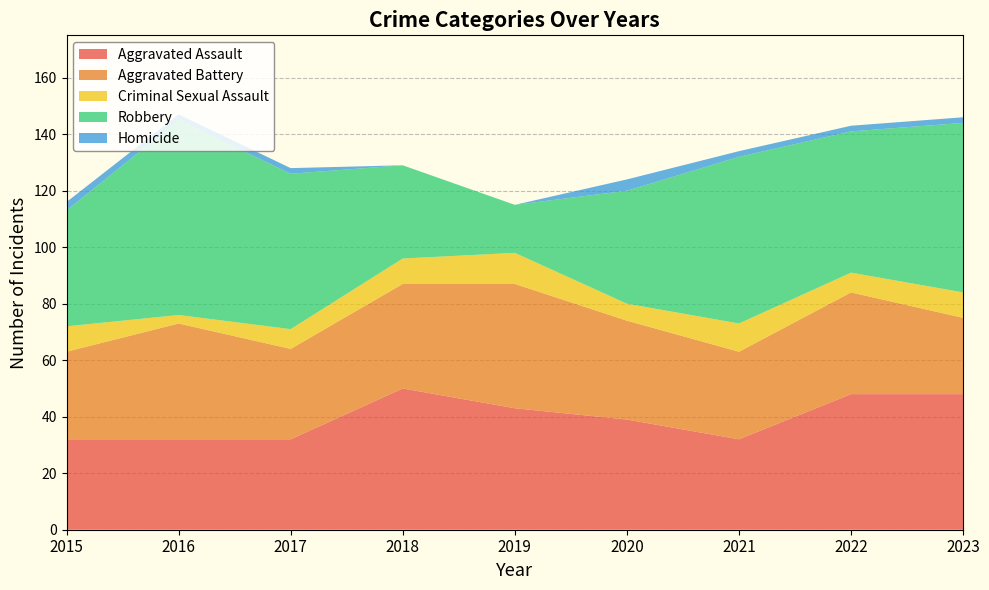

Reading left to right, extract all data points from this chart.

Aggravated Assault: 32	32	32	50	43	39	32	48	48
Aggravated Battery: 31	41	32	37	44	35	31	36	27
Criminal Sexual Assault: 9	3	7	9	11	6	10	7	9
Robbery: 41	69	55	33	17	40	59	50	60
Homicide: 3	2	2	0	0	4	2	2	2